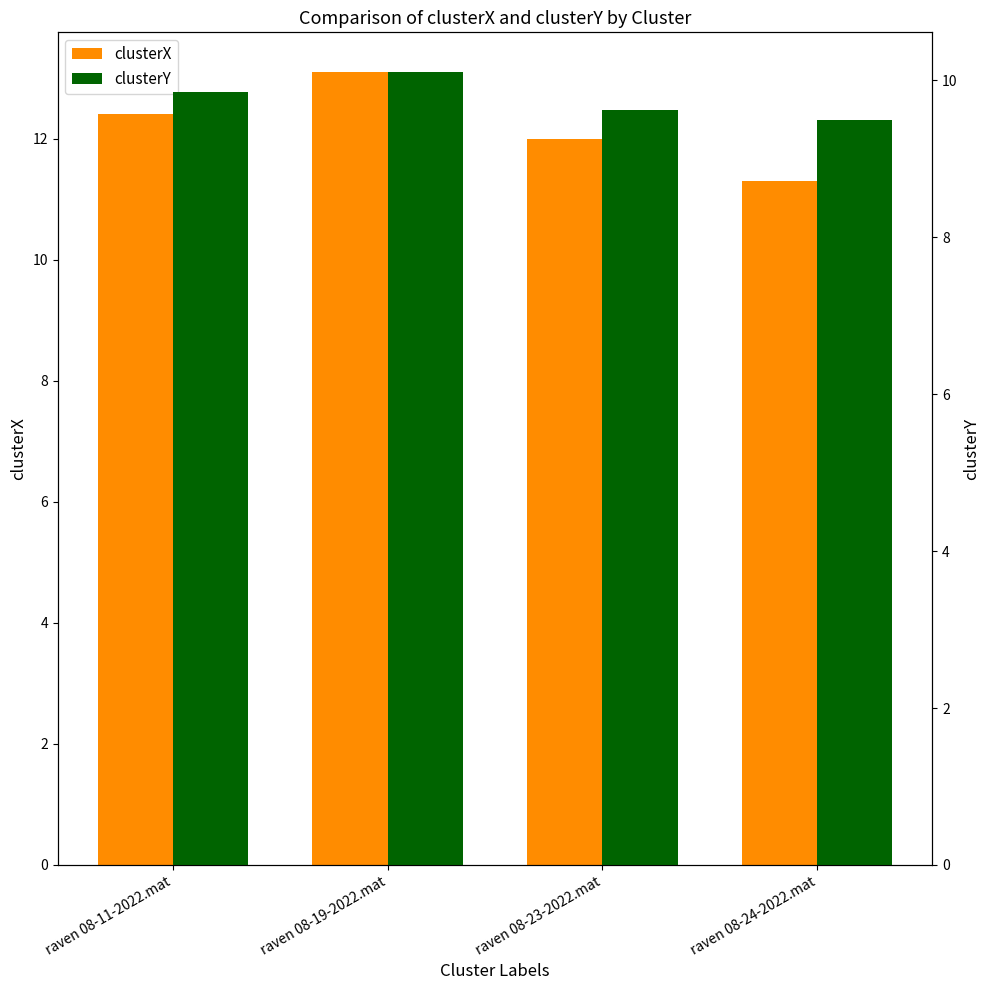

What is the label of the 4th bar from the left?

raven 08-24-2022.mat